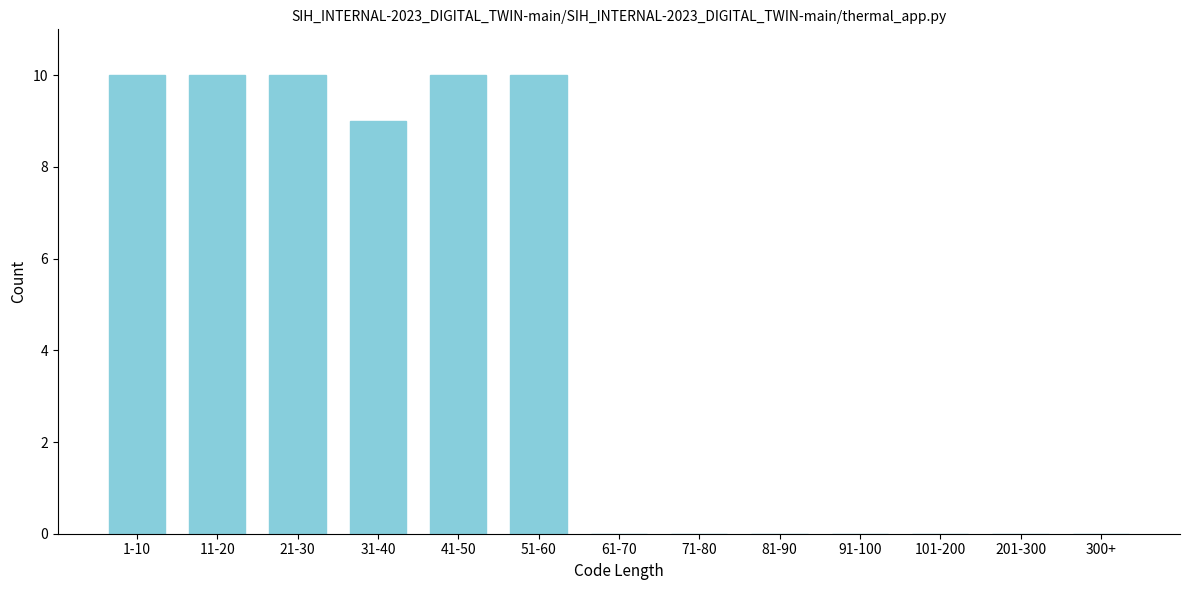

Reading right to left, what are all the values shown in this chart?

300+=0	201-300=0	101-200=0	91-100=0	81-90=0	71-80=0	61-70=0	51-60=10	41-50=10	31-40=9	21-30=10	11-20=10	1-10=10